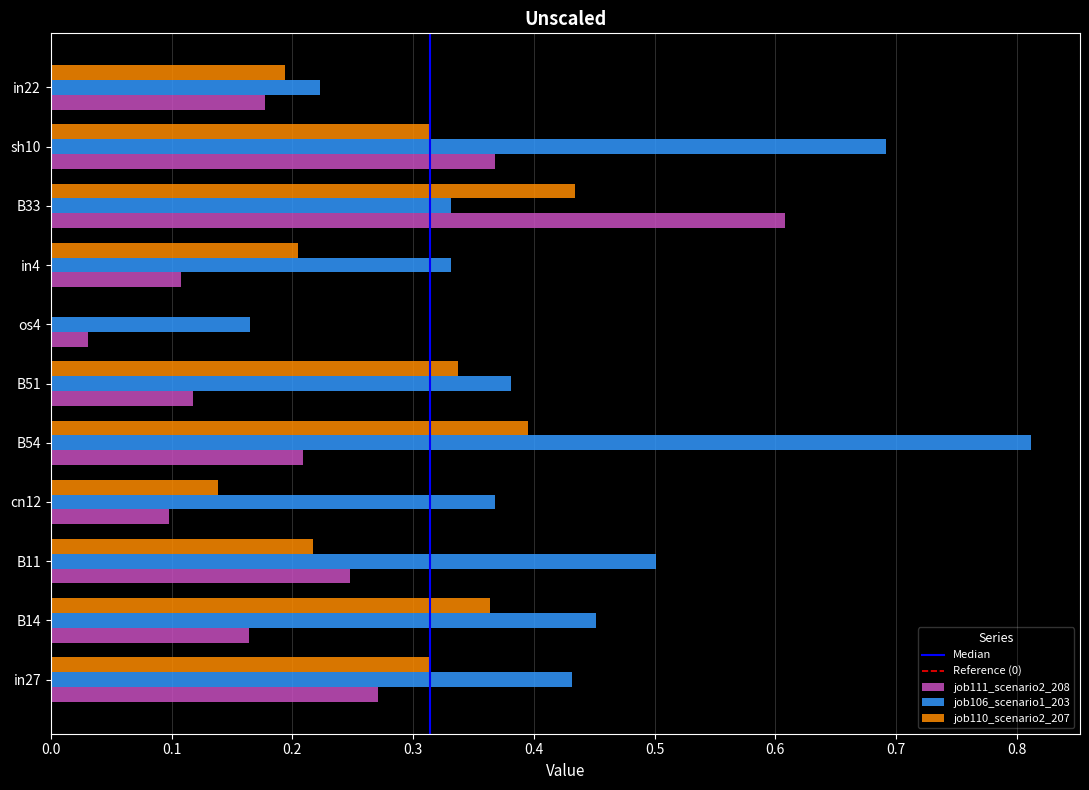

What is the sum of the job106_scenario1_203 values at in4 and cn12?

0.7